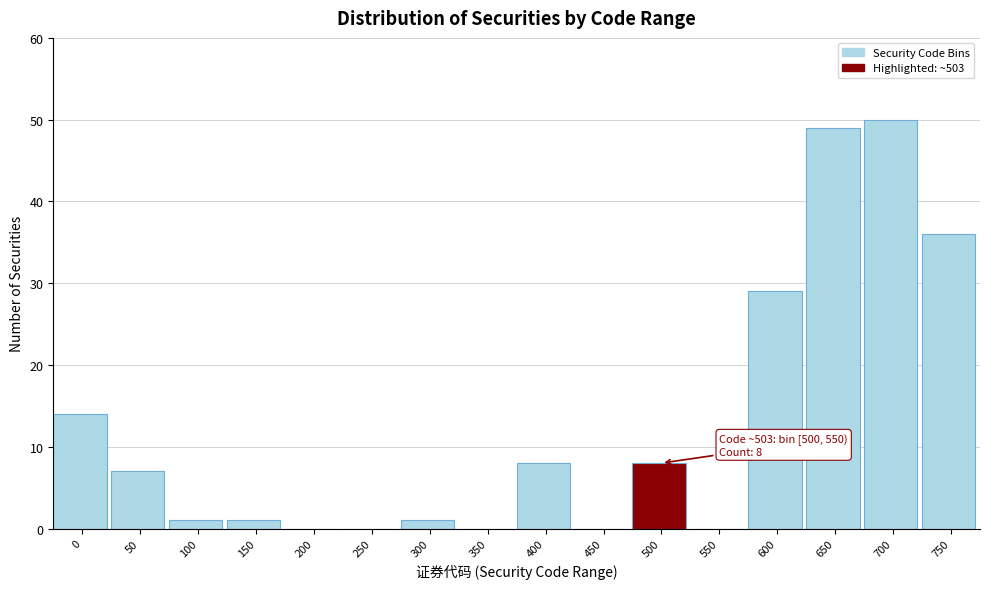

Reading left to right, extract all data points from this chart.

0=14	50=7	100=1	150=1	200=0	250=0	300=1	350=0	400=8	450=0	500=8	550=0	600=29	650=49	700=50	750=36